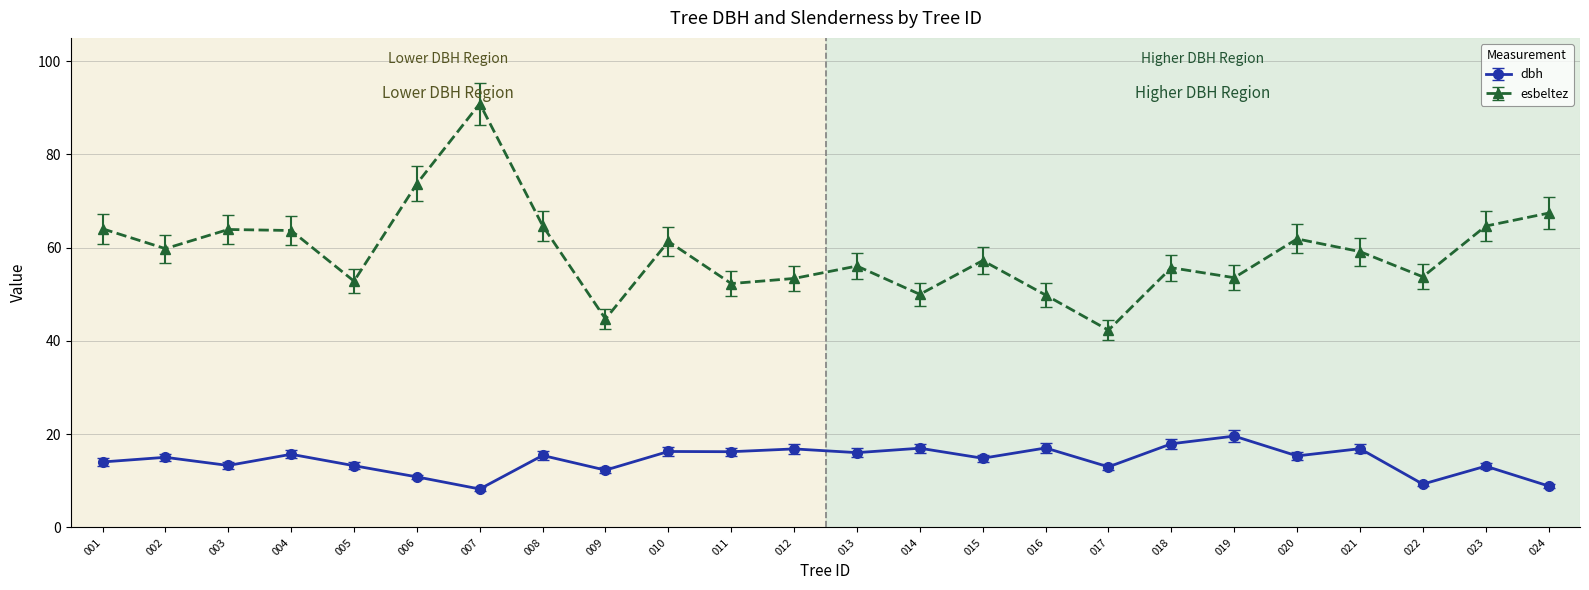

True or false: dbh and esbeltez intersect in this chart.

False